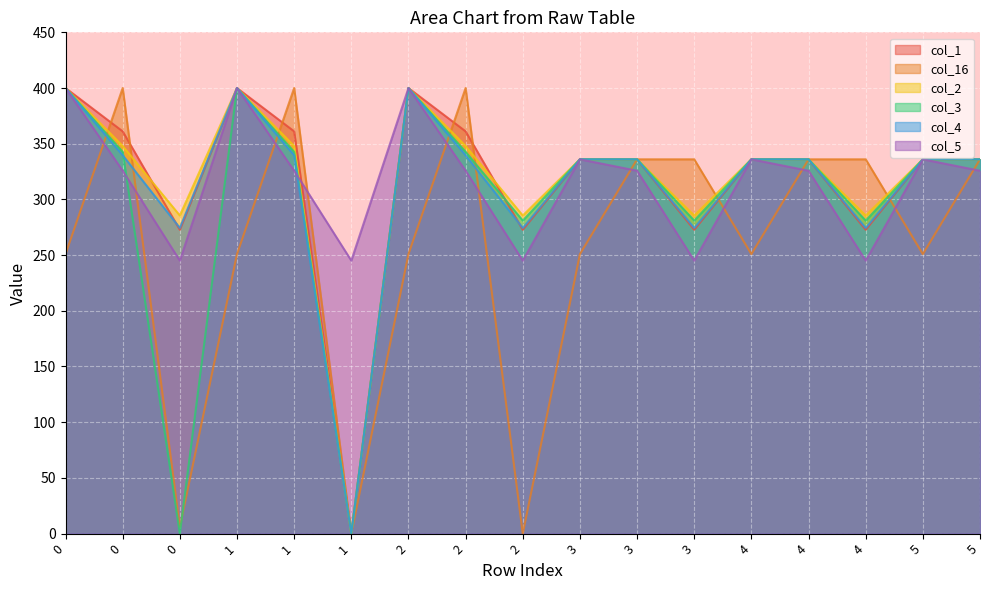

Reading left to right, list all the values displayed in this chart.

col_1: 0=400.0	0=361.1	0=272.7	1=400.0	1=361.1	1=0.0	2=400.0	2=361.1	2=272.7	3=336.0	3=336.0	3=272.7	4=336.0	4=336.0	4=272.7	5=336.0	5=336.0
col_16: 0=250.9	0=400.0	0=5.8	1=250.9	1=400.0	1=0.0	2=250.9	2=400.0	2=0.0	3=250.9	3=336.0	3=336.0	4=250.9	4=336.0	4=336.0	5=250.9	5=336.0
col_2: 0=400.0	0=347.9	0=285.5	1=400.0	1=347.9	1=0.0	2=400.0	2=347.9	2=285.5	3=336.0	3=336.0	3=285.5	4=336.0	4=336.0	4=285.5	5=336.0	5=336.0
col_3: 0=400.0	0=342.7	0=0.0	1=400.0	1=342.7	1=0.0	2=400.0	2=342.7	2=281.0	3=336.0	3=336.0	3=281.0	4=336.0	4=336.0	4=281.0	5=336.0	5=336.0
col_4: 0=400.0	0=339.6	0=274.4	1=400.0	1=339.6	1=0.0	2=400.0	2=339.6	2=274.4	3=336.0	3=336.0	3=274.4	4=336.0	4=336.0	4=274.4	5=336.0	5=336.0
col_5: 0=400.0	0=325.7	0=245.0	1=400.0	1=325.7	1=245.0	2=400.0	2=325.7	2=245.0	3=336.0	3=325.7	3=245.0	4=336.0	4=325.7	4=245.0	5=336.0	5=325.7